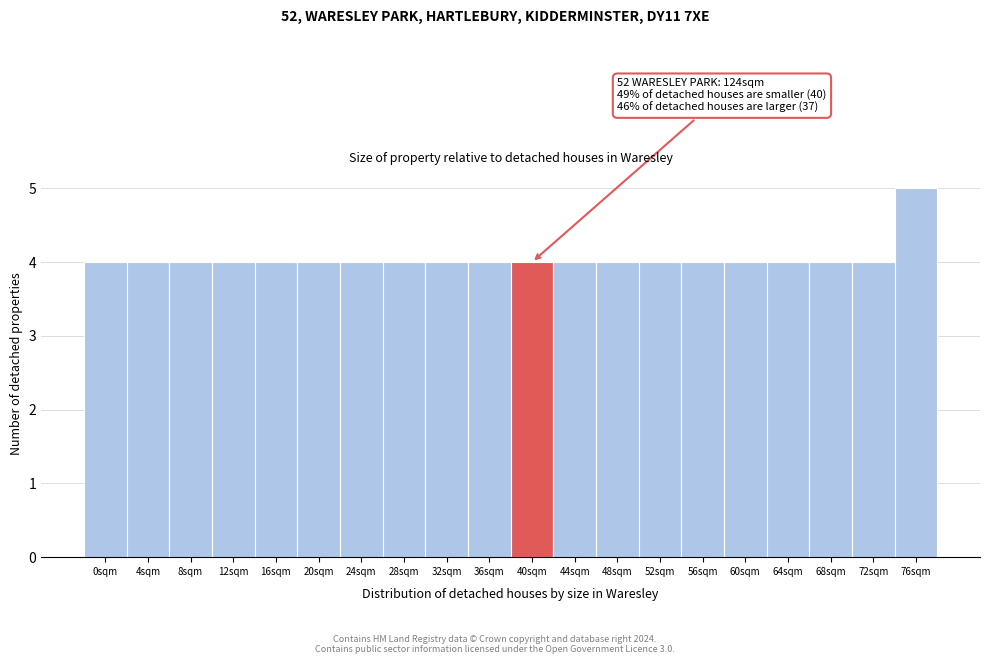

Reading left to right, transcribe all the data shown in this chart.

0sqm=4	4sqm=4	8sqm=4	12sqm=4	16sqm=4	20sqm=4	24sqm=4	28sqm=4	32sqm=4	36sqm=4	40sqm=4	44sqm=4	48sqm=4	52sqm=4	56sqm=4	60sqm=4	64sqm=4	68sqm=4	72sqm=4	76sqm=5